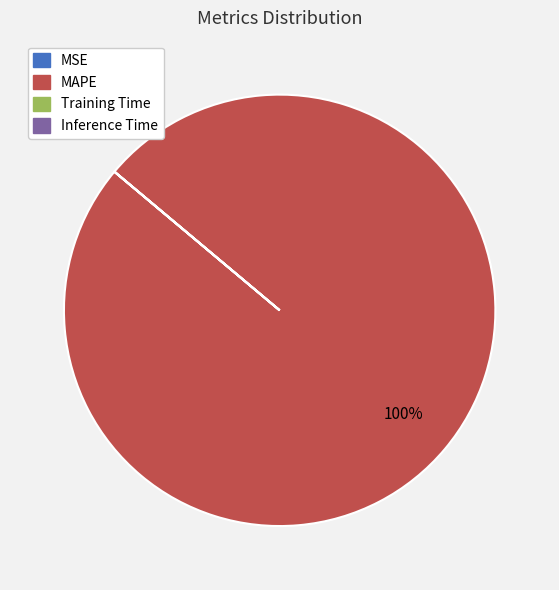

Which category has the biggest portion of the pie?

MAPE